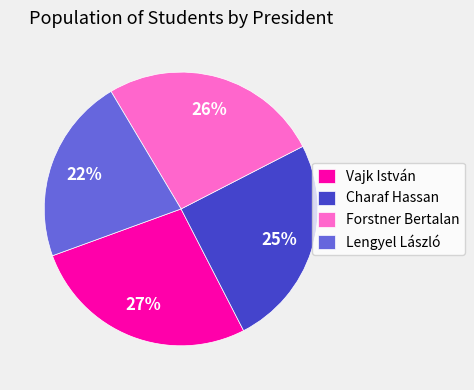

To the nearest percent, what portion does Forstner Bertalan represent?

26%